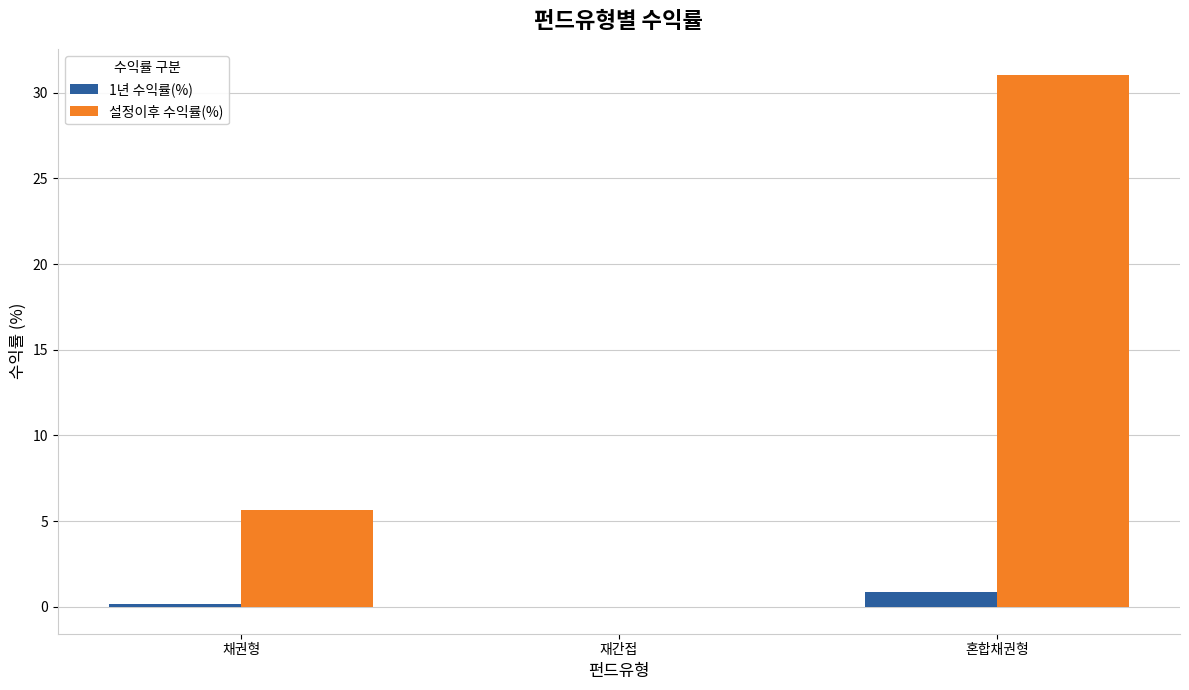

Which series changed the most between 채권형 and 재간접?

설정이후 수익률(%)